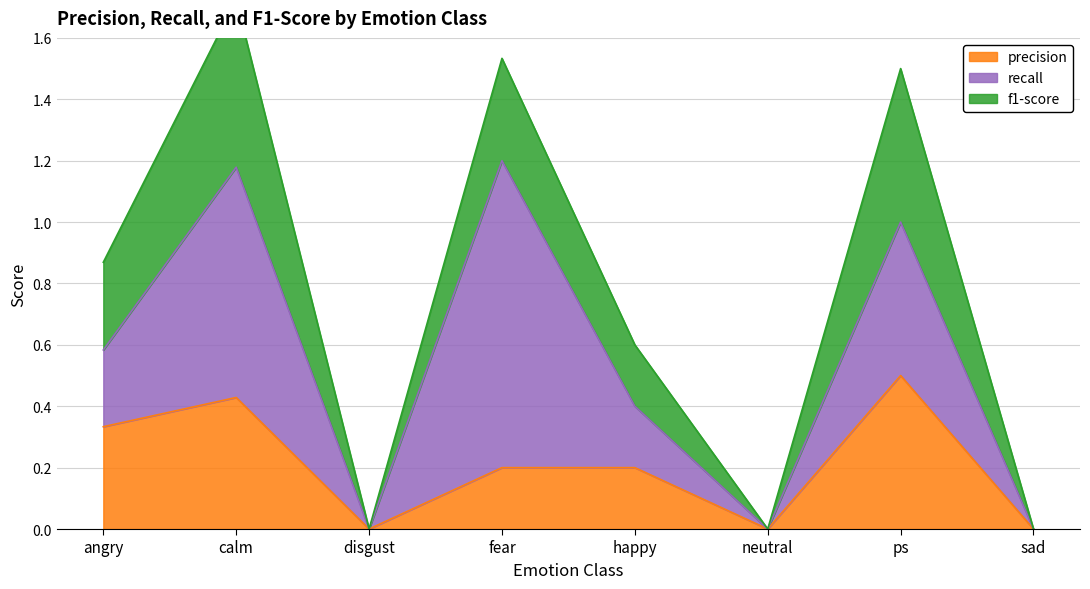

True or false: precision has a value of 0.0 at sad.

True